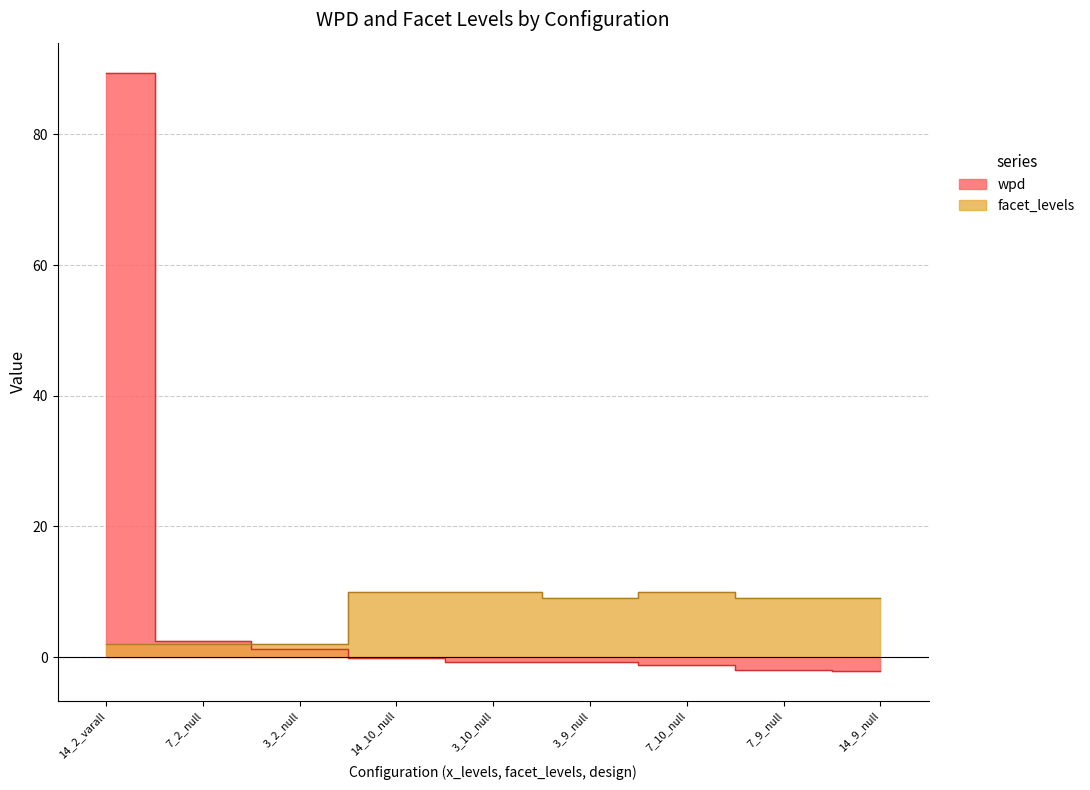

Which label corresponds to the smallest value in the chart?

14_9_null